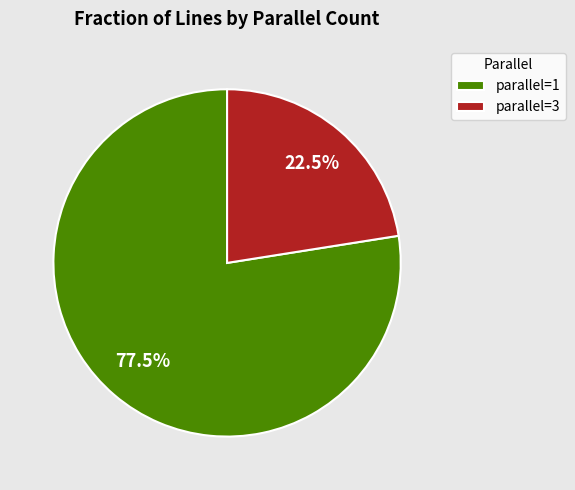

Is there any slice that represents more than half of the pie?

Yes